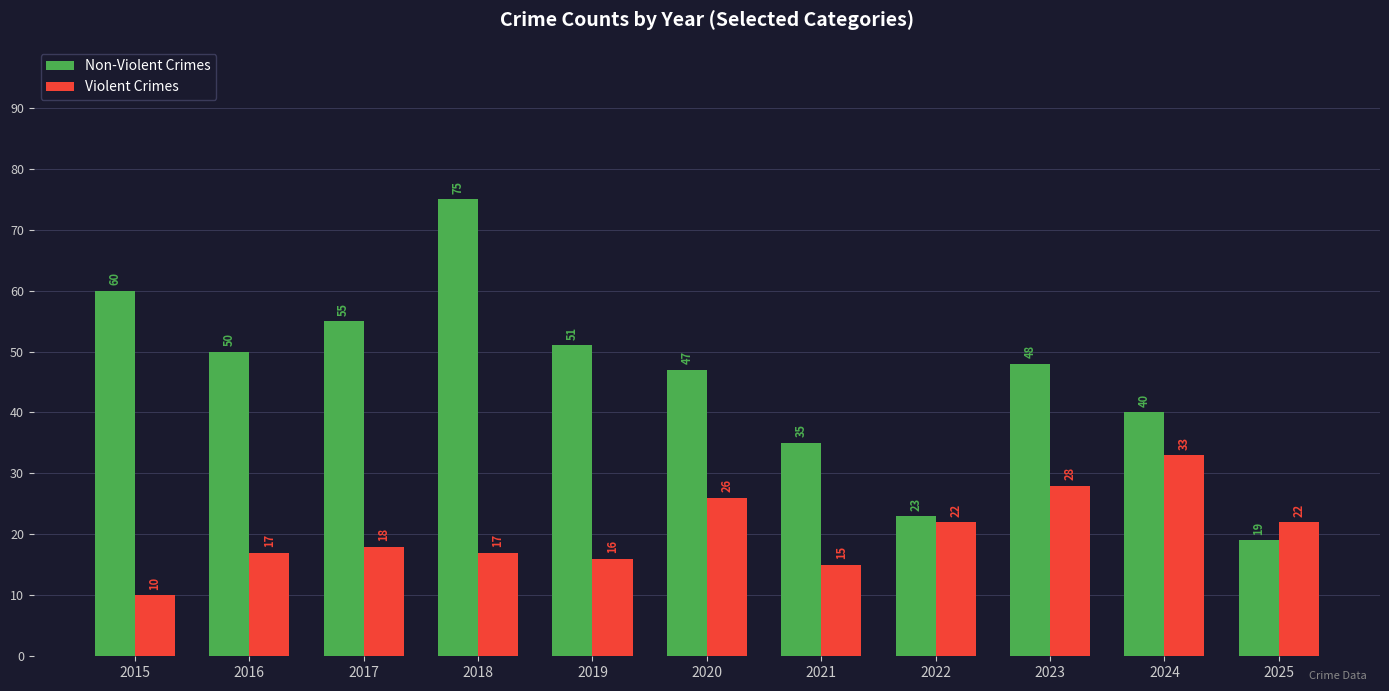

What is the average value of the Violent Crimes series?

20